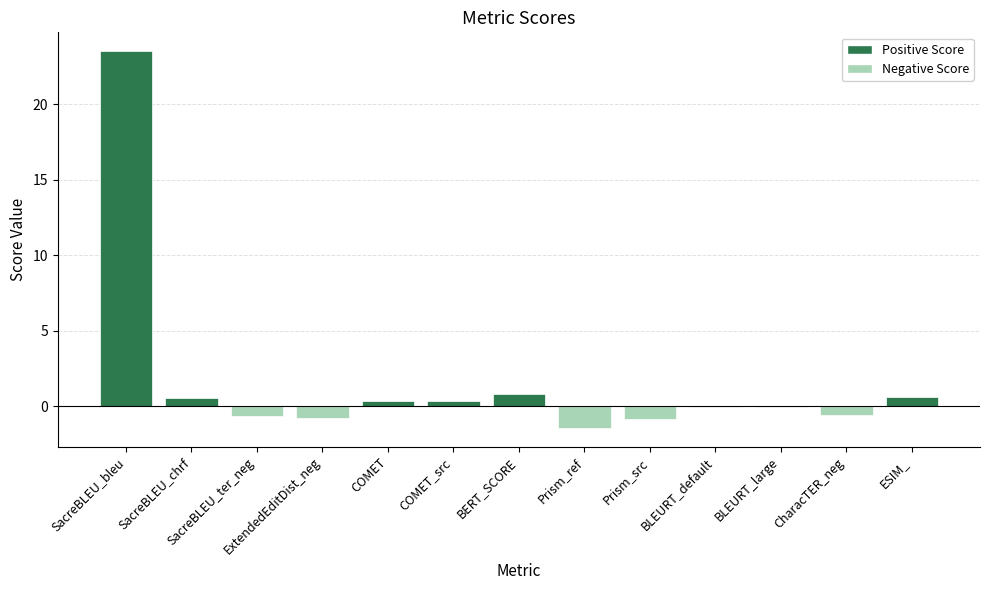

What is the sum of all values?

21.9